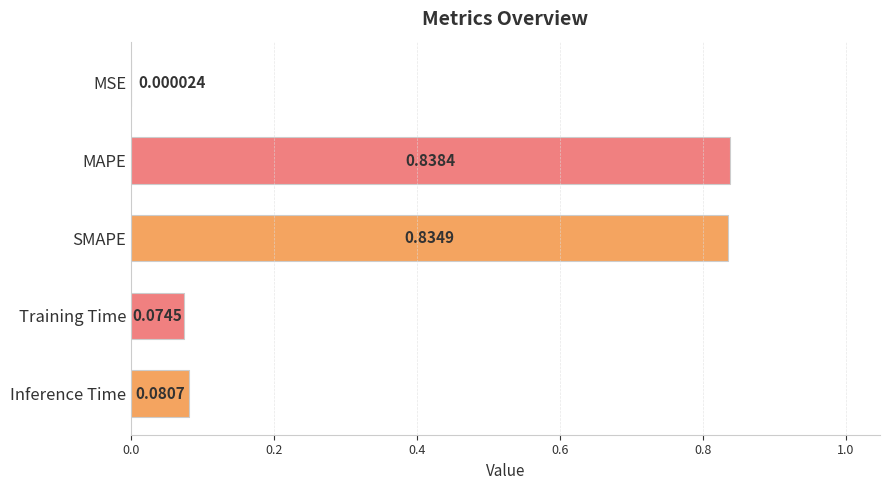

What is the average value?

0.4